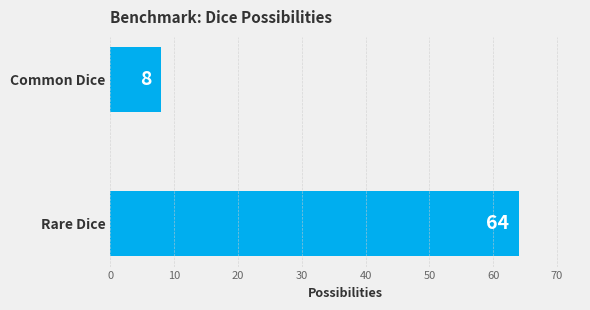

Which has a higher value, Rare Dice or Common Dice?

Rare Dice